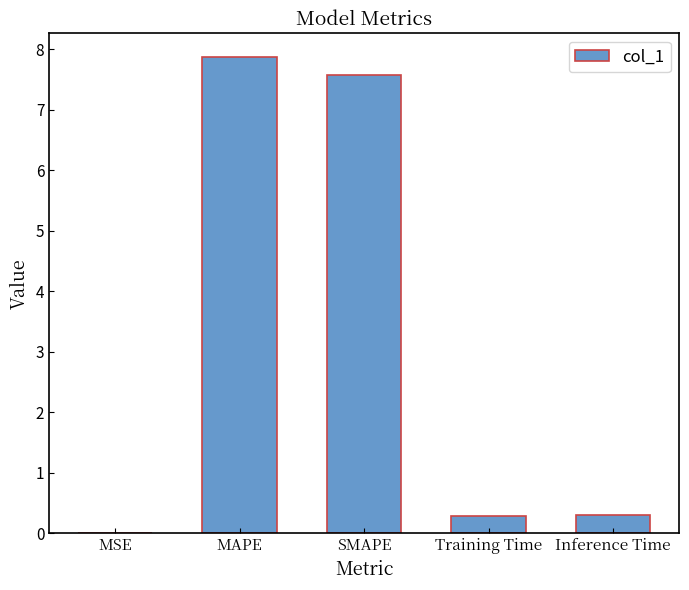

What is the sum of the values at Inference Time and MAPE?

8.2